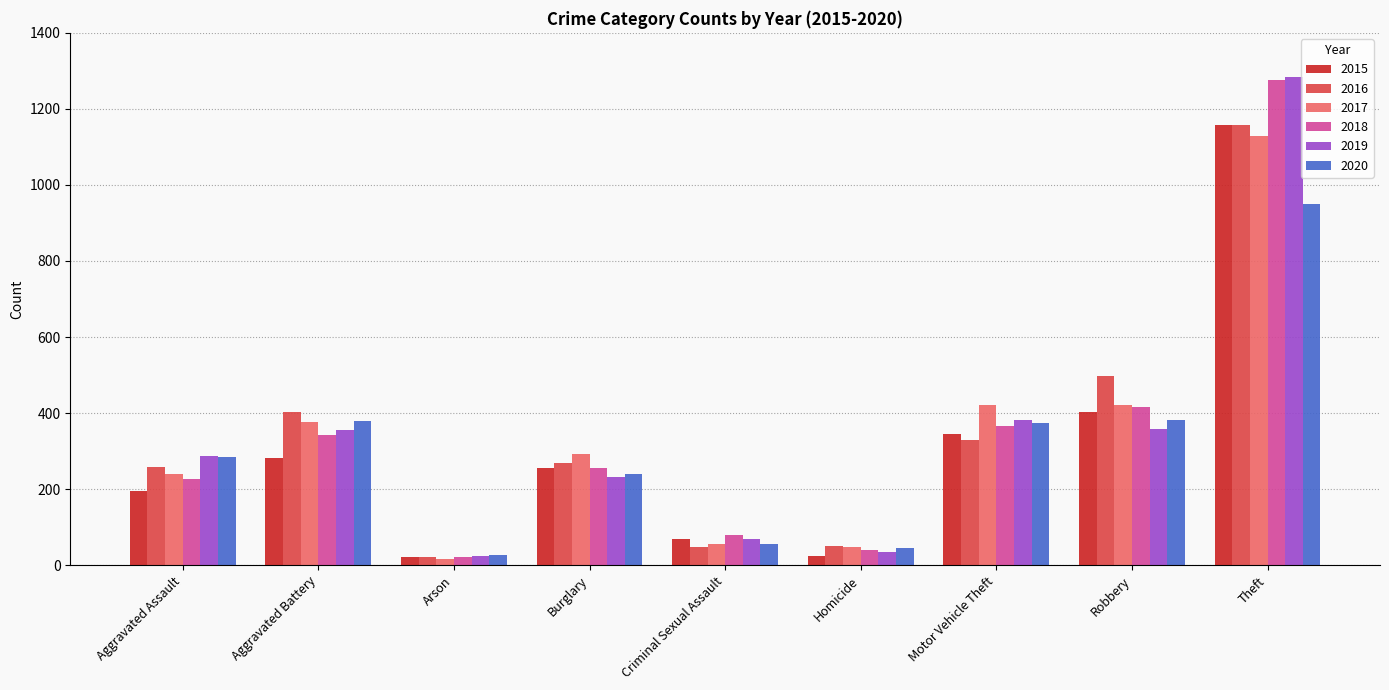

True or false: 2017 has a value of 707 at Motor Vehicle Theft.

False